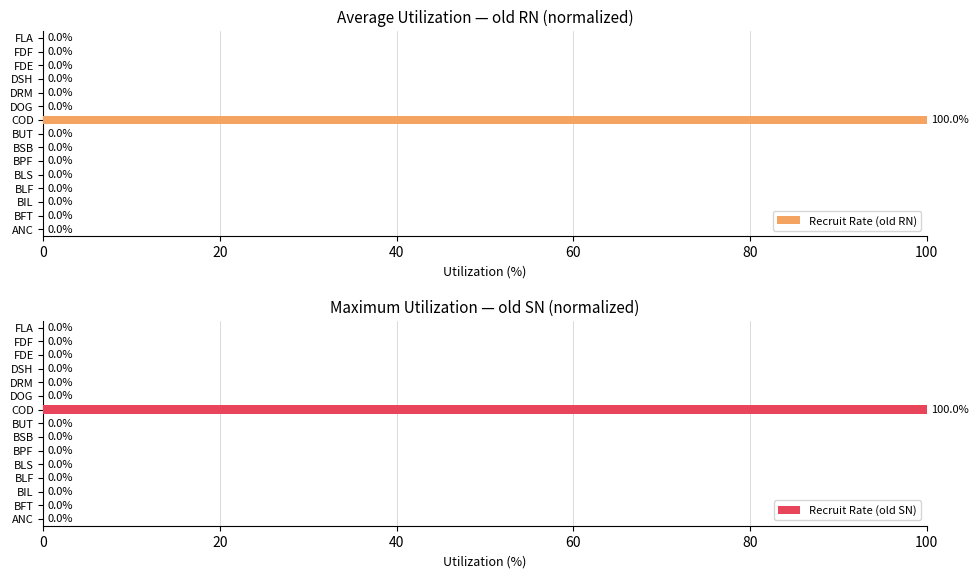

How many bars are there in total?

30